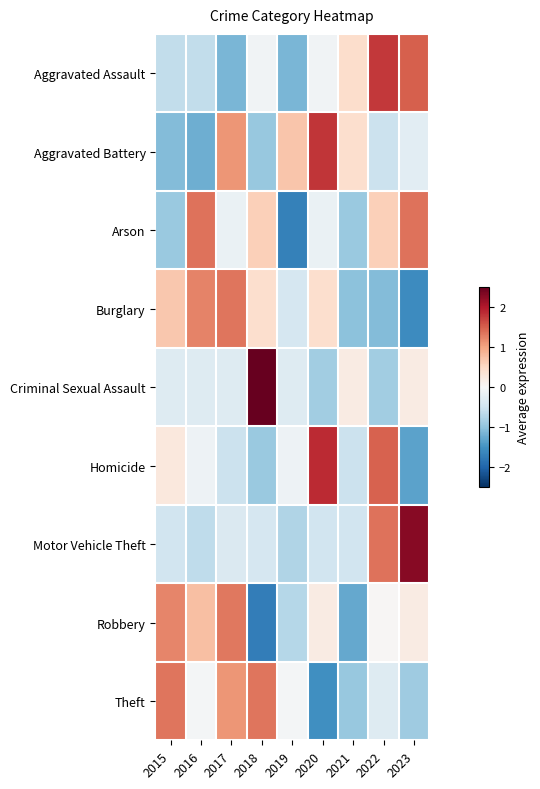

List the series in order of their peak value, lowest first.

Robbery, Burglary, Theft, Arson, Aggravated Assault, Aggravated Battery, Homicide, Motor Vehicle Theft, Criminal Sexual Assault